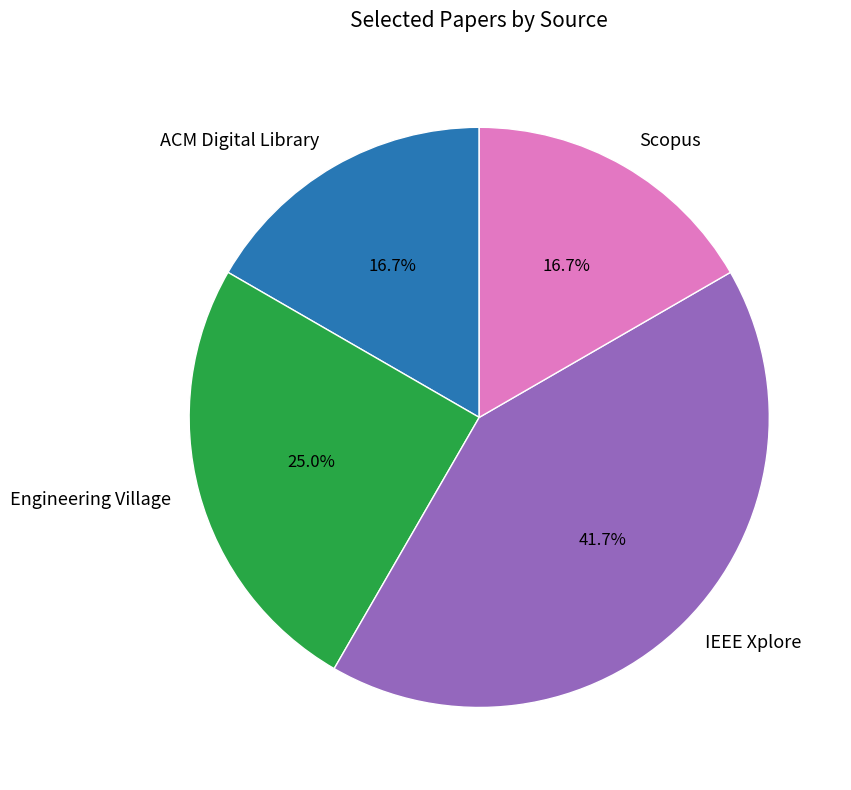

How many slices are in this pie chart?

4